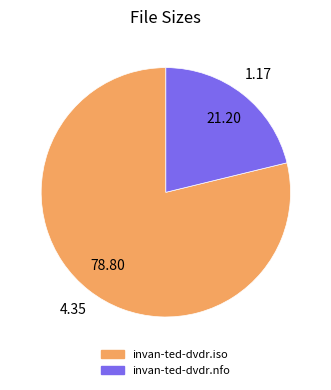

Count the number of slices in the pie.

2